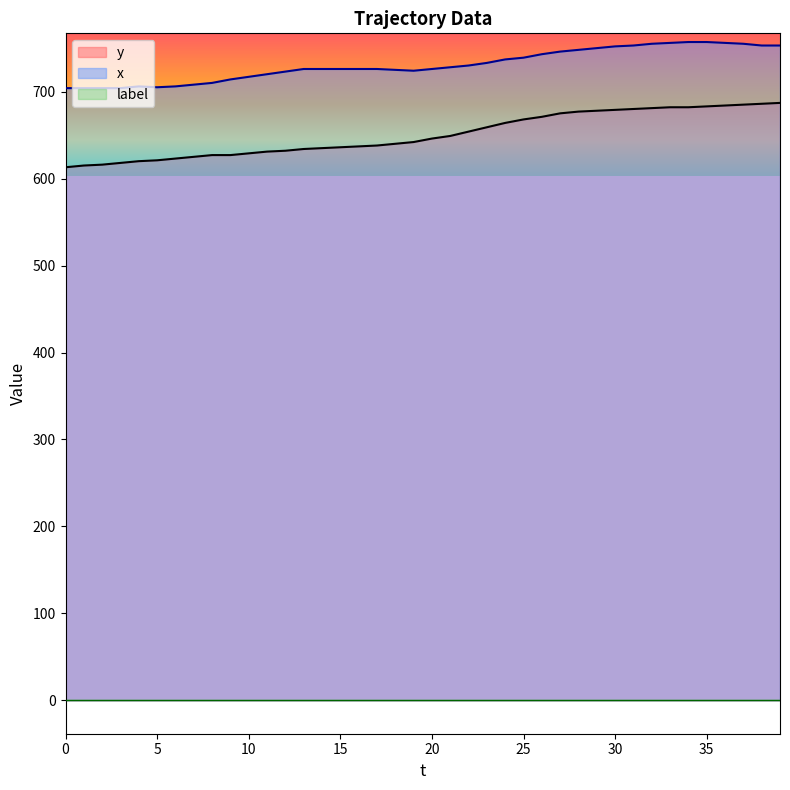

Which series has the largest total across all categories?

x